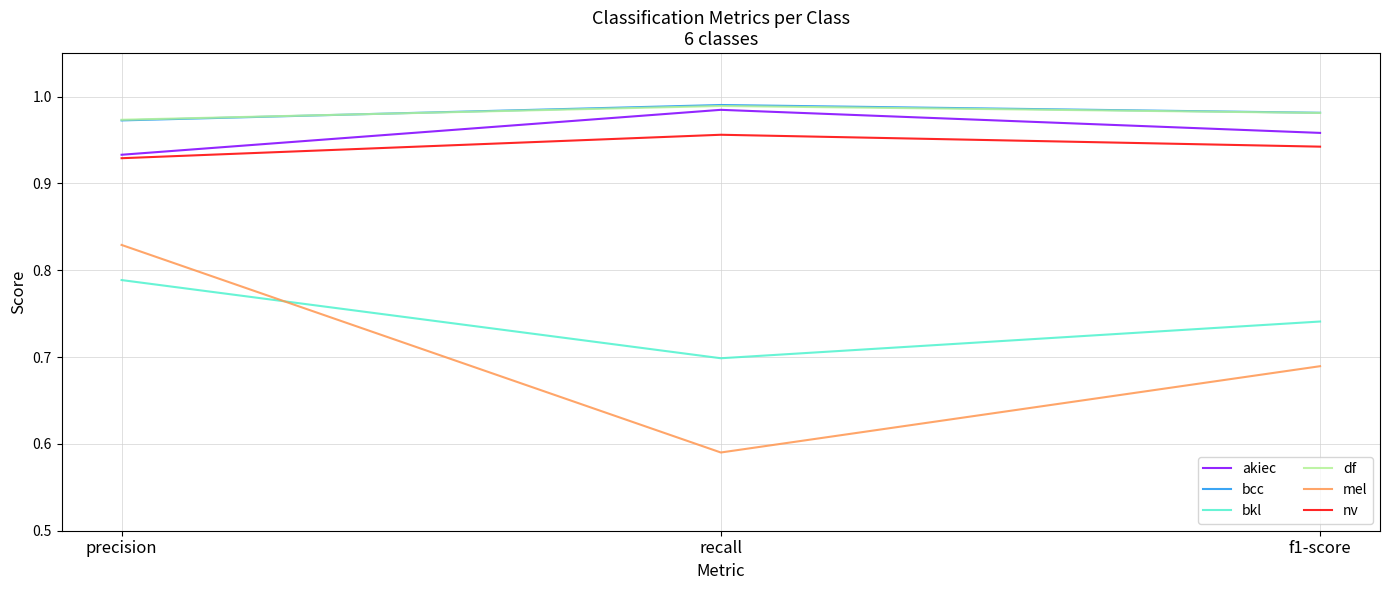

Rank the categories by mel value from highest to lowest.

precision, f1-score, recall